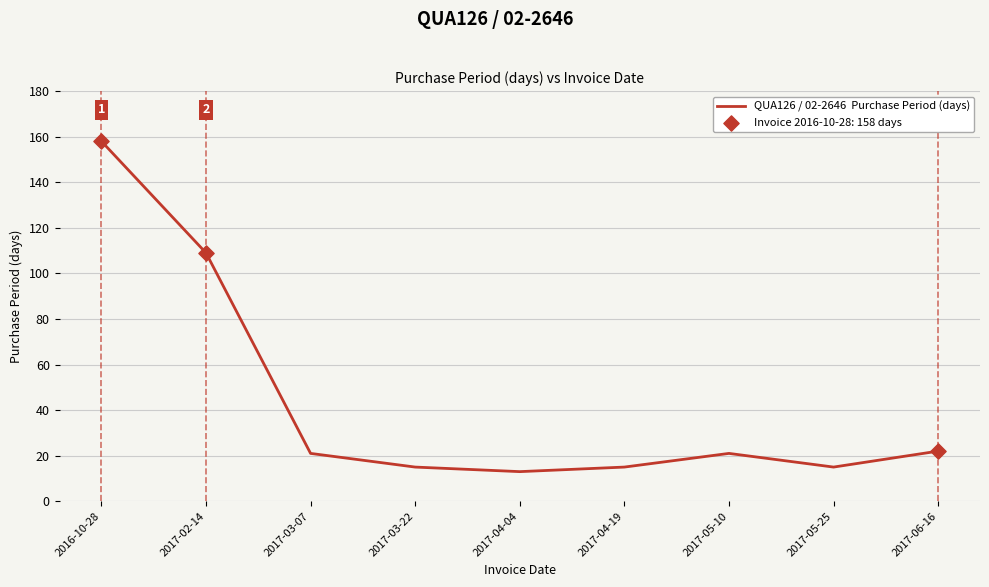

Between 2017-05-25 and 2017-03-07, which is larger?

2017-03-07